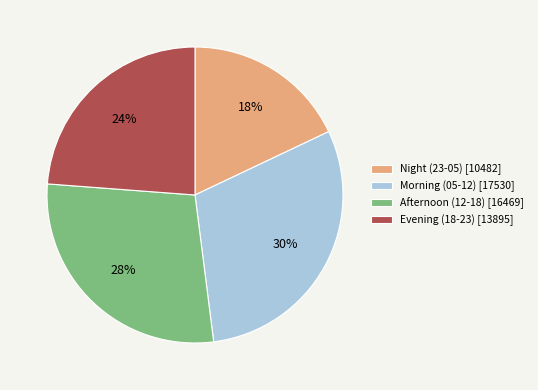

Combined, do Afternoon (12-18) [16469] and Evening (18-23) [13895] account for over 50%?

Yes